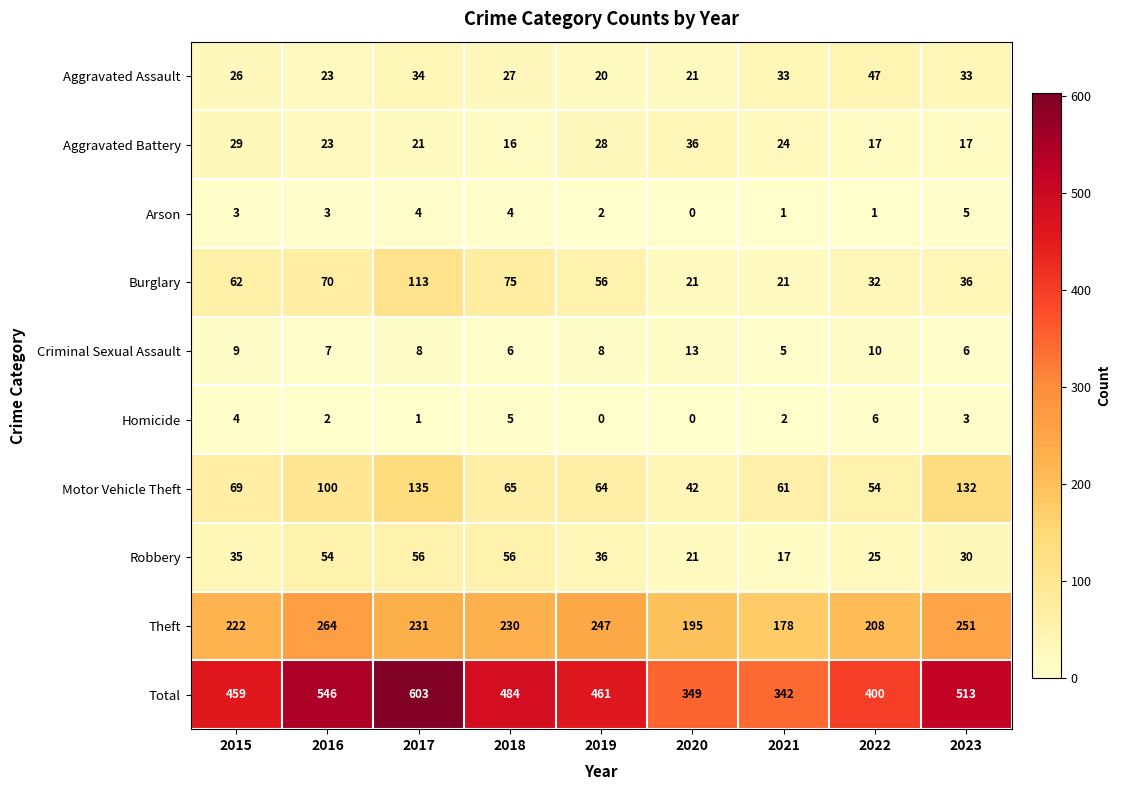

What is the spread (max minus min) of values at 2023?

510